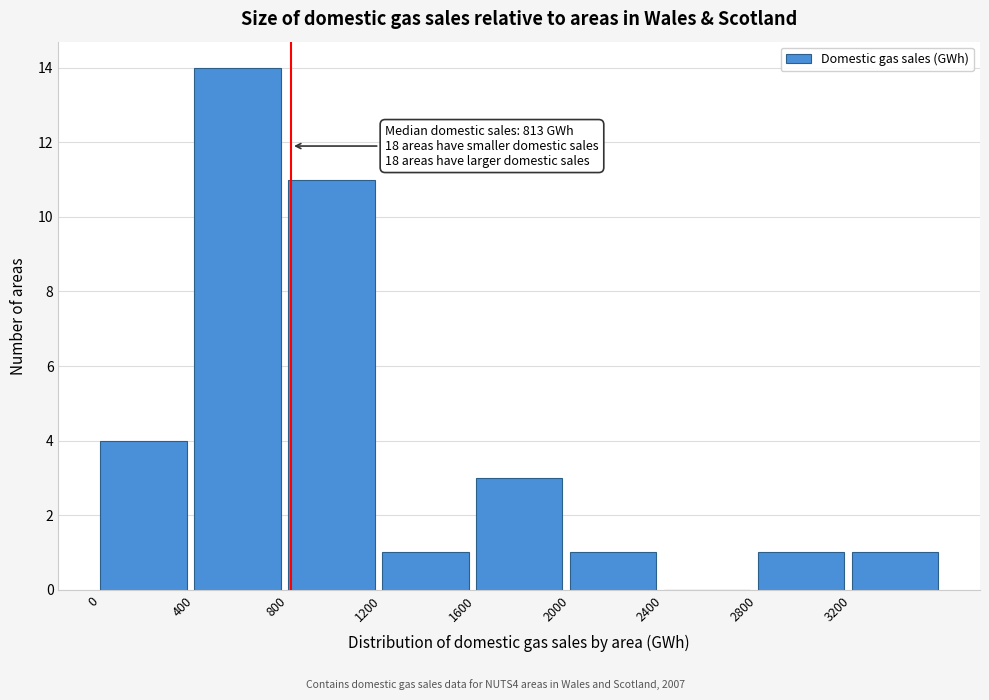

Over which range of the x-axis is the bar tallest?

400 to 800